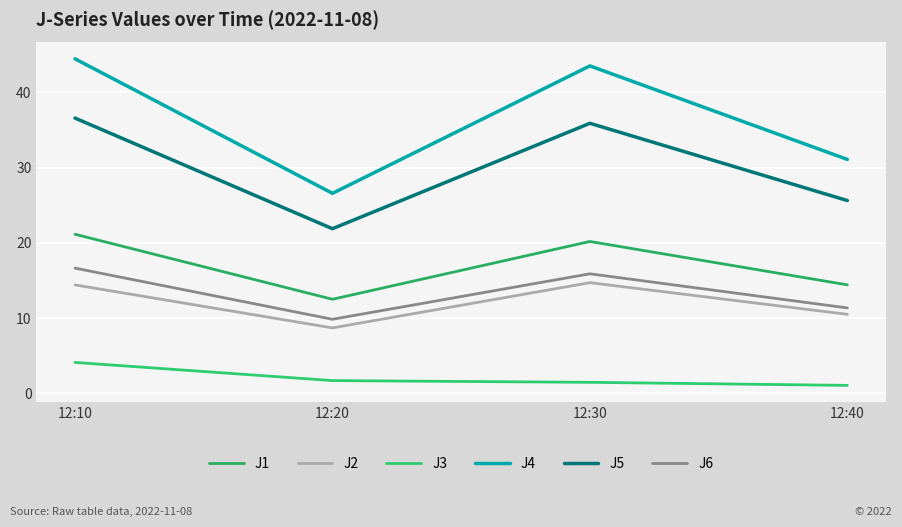

What is the average value of the J2 series?

12.1